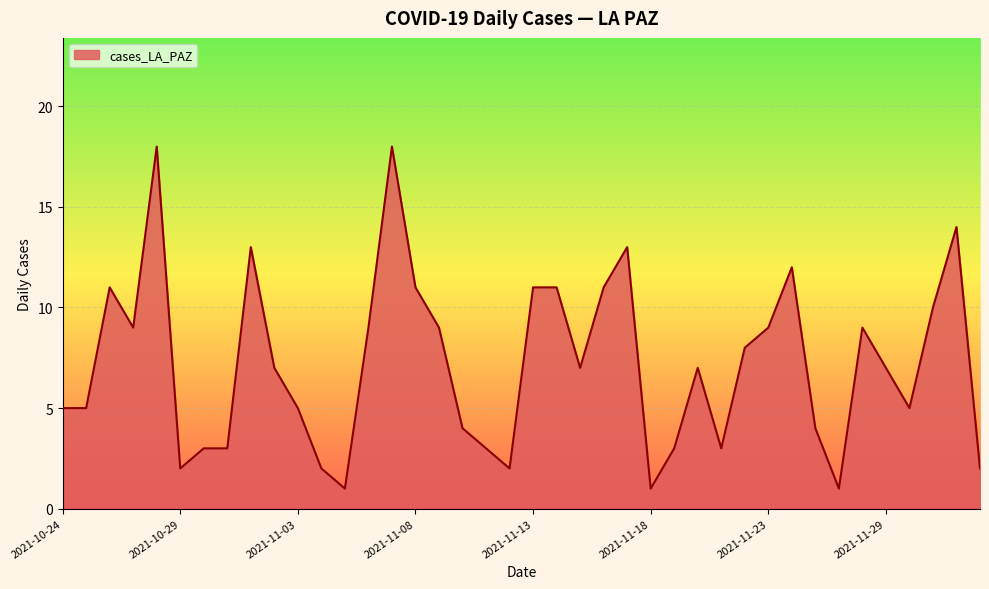

How many lines are shown in the chart?

1